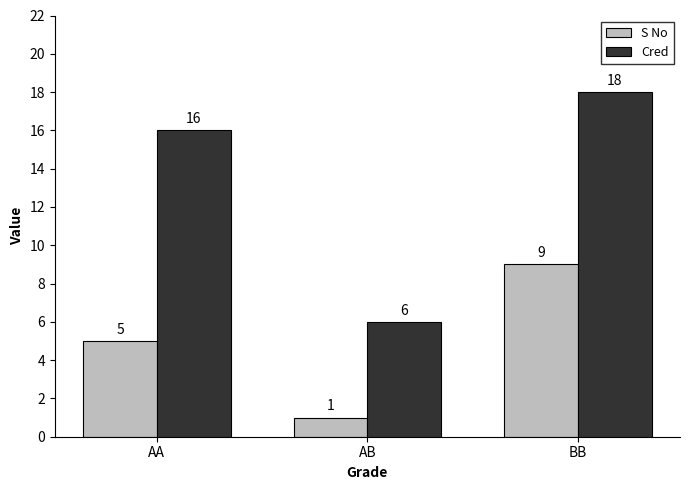

Are the bars horizontal?

No